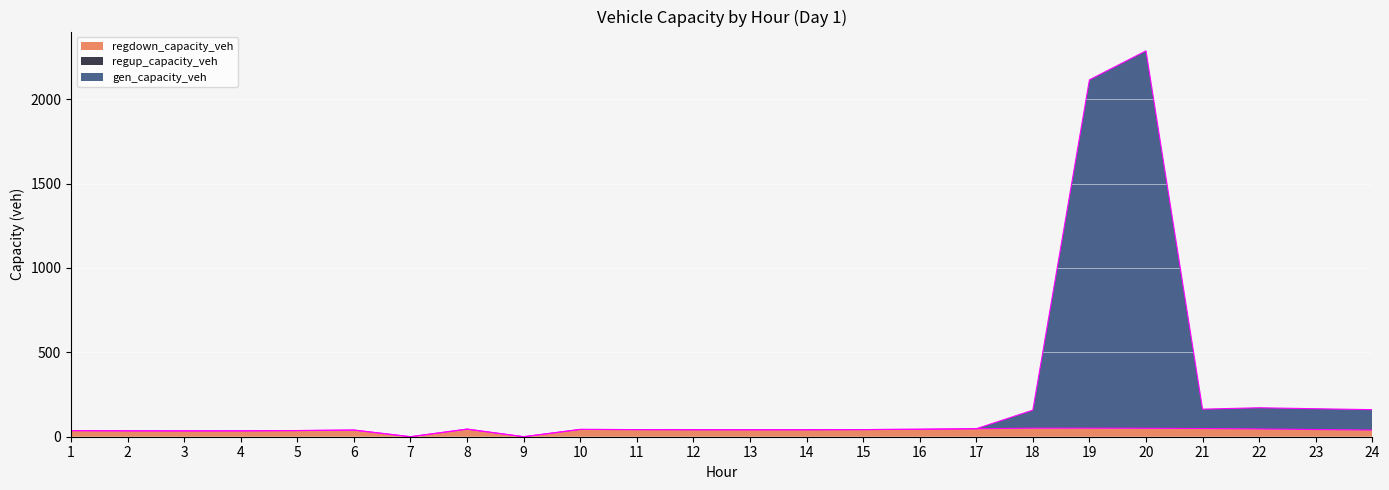

At which category is the sum across all series the highest?

20